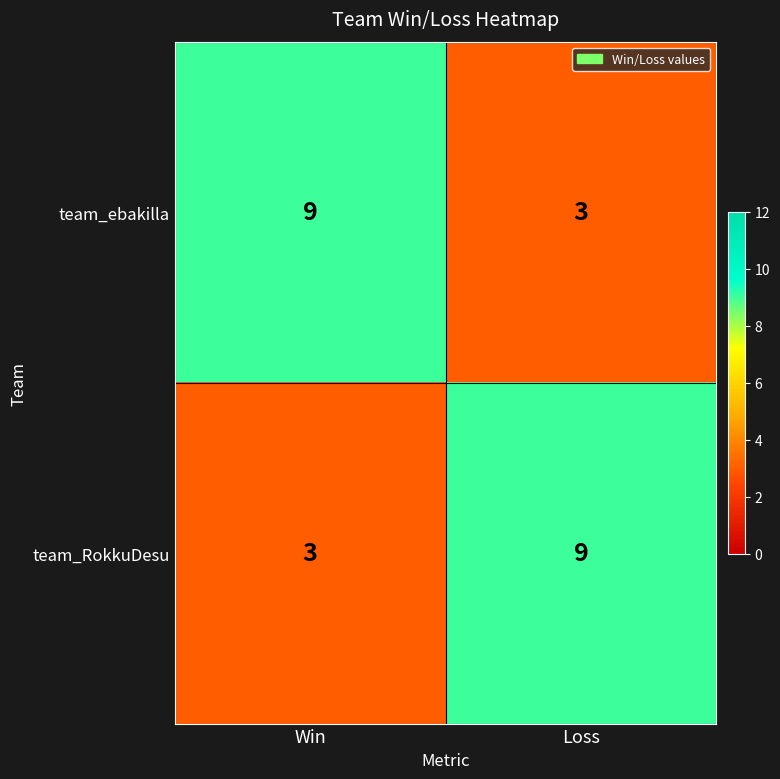

What is the spread (max minus min) of values at Loss?

6